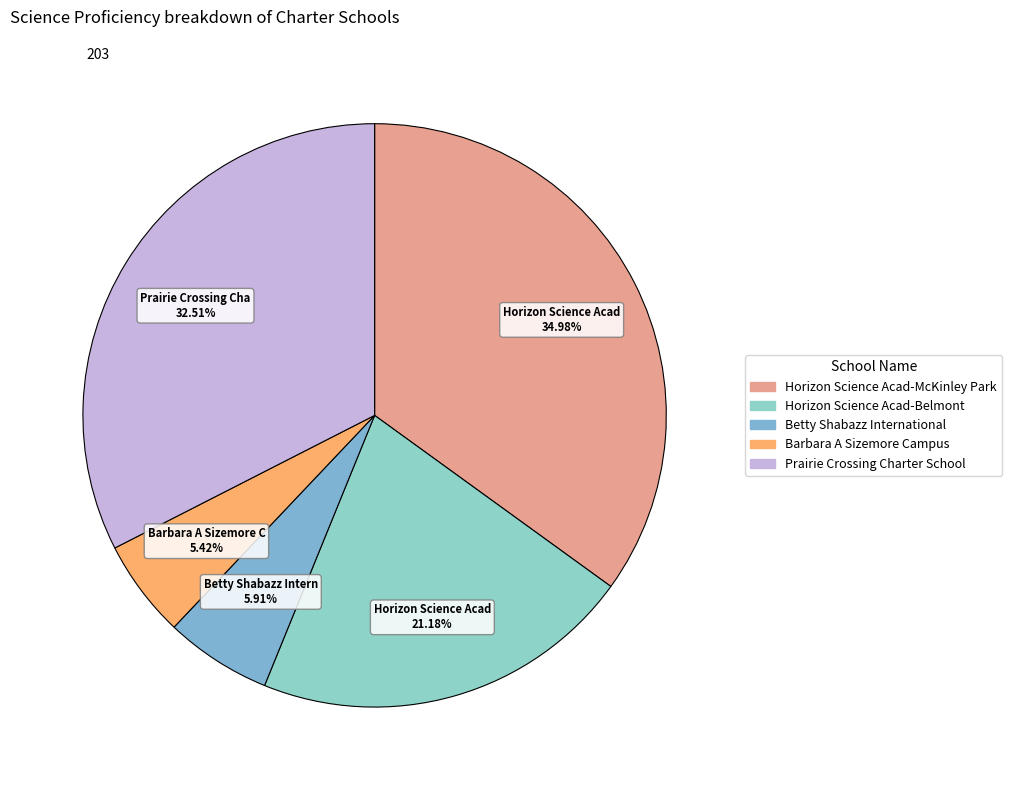

To the nearest percent, what is the difference between the Horizon Science Acad-Belmont and Betty Shabazz International slice percentages?

15%